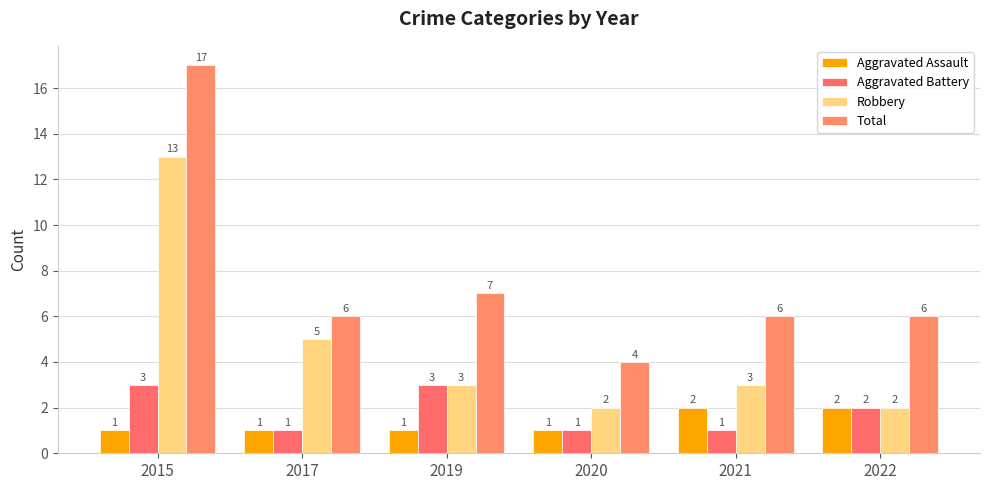

What is the sum of all Total values?

46